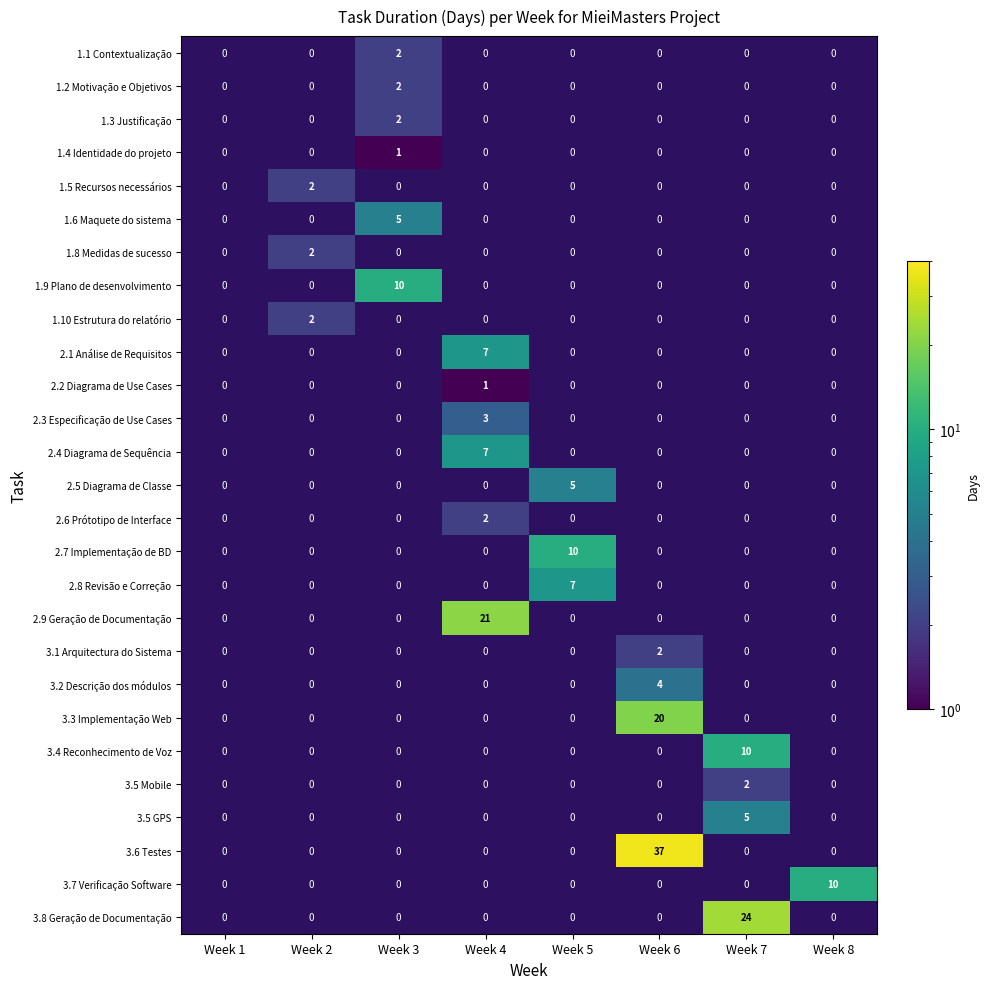

The 3.2 Descrição dos módulos series shows 2 at Week 6. True or false?

False